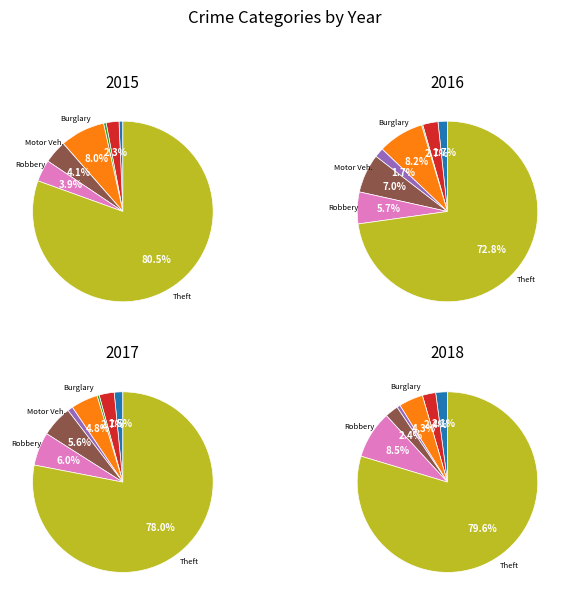

What is the majority slice?

Theft